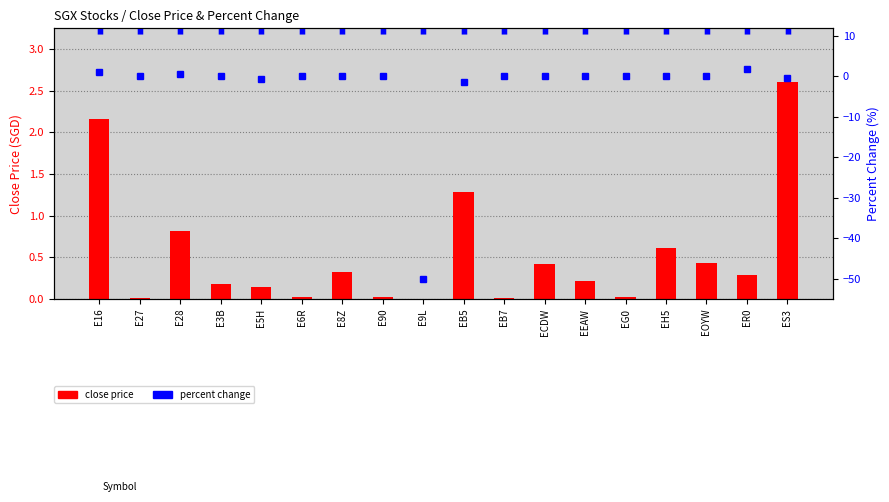

Which series has the largest range (max minus min)?

percent change